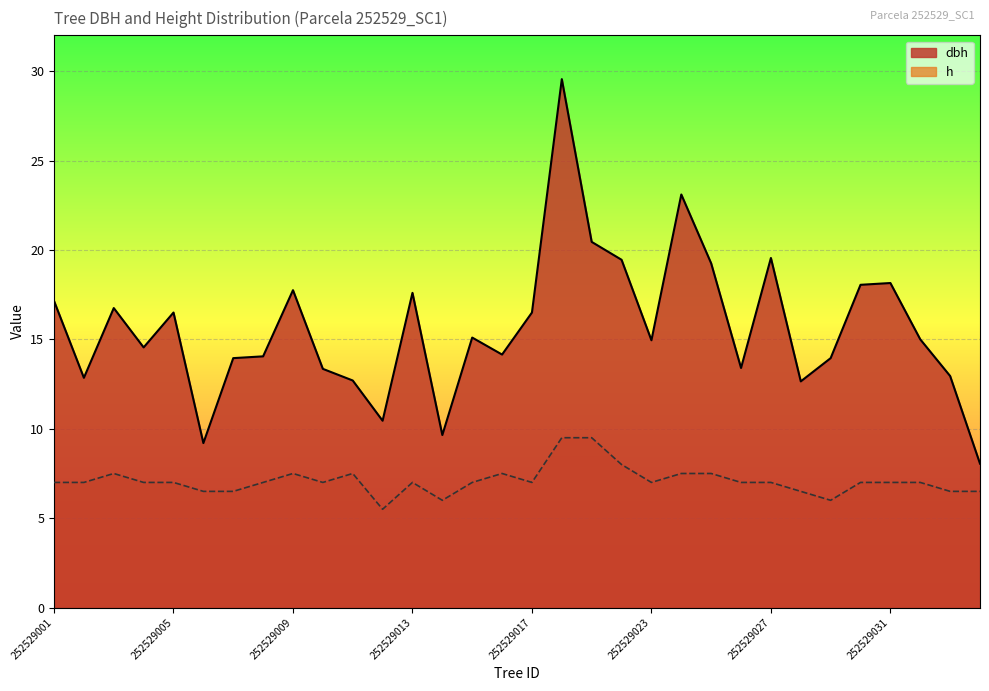

How many categories are shown in the chart?

32